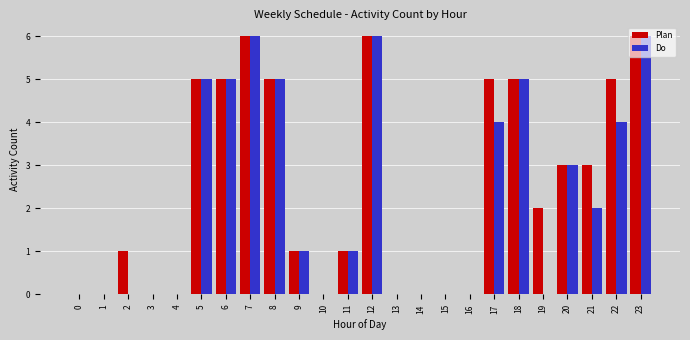

What is the maximum value for Plan?

6